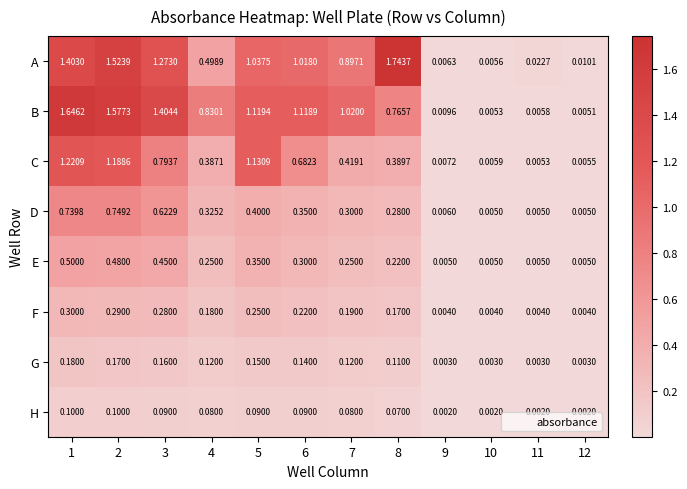

At how many categories does at least one series exceed 0?

12